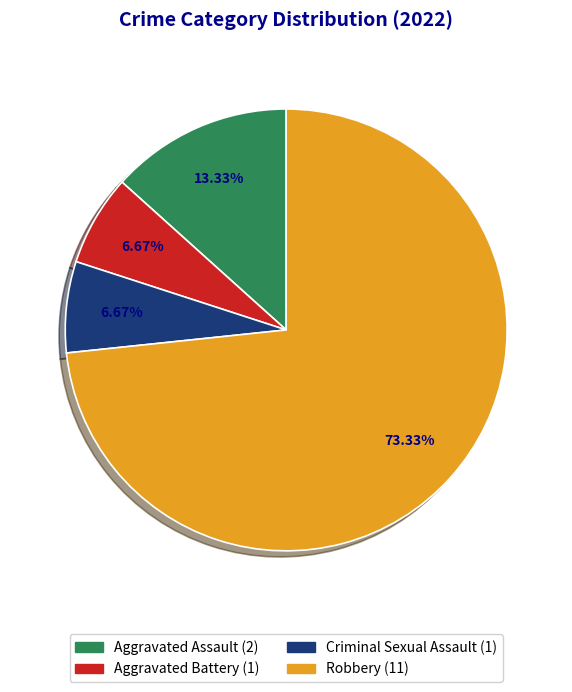

What is the largest slice in the pie chart?

Robbery